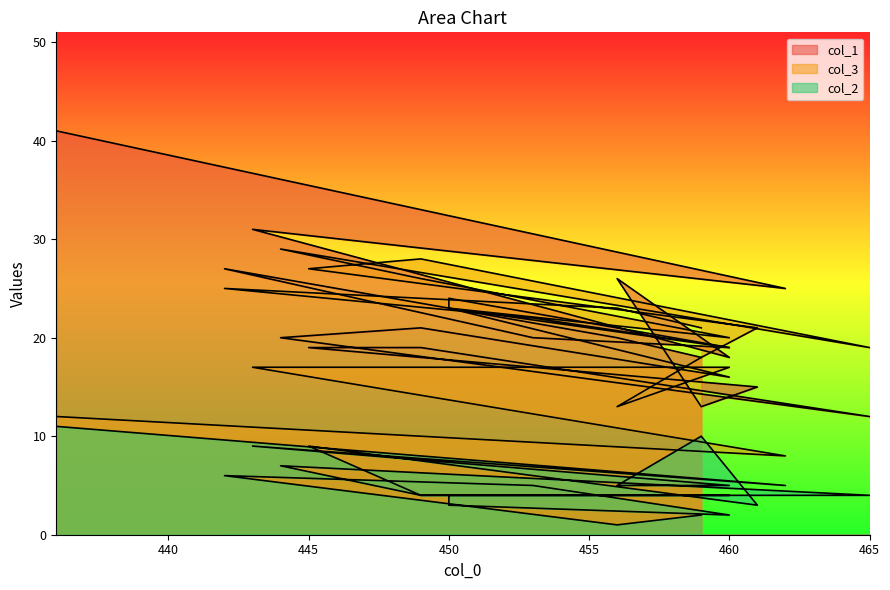

Count the number of categories in the chart.

20